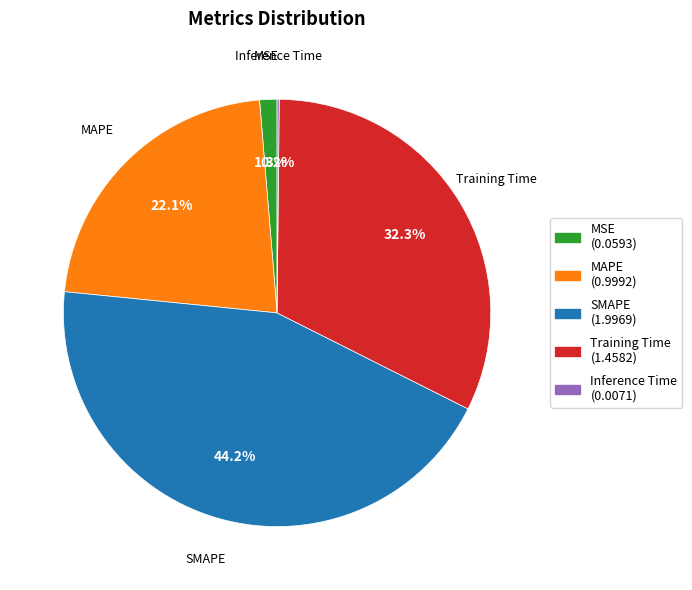

What is the total percentage of MSE (0.0593) and SMAPE (1.9969)?

45.5%